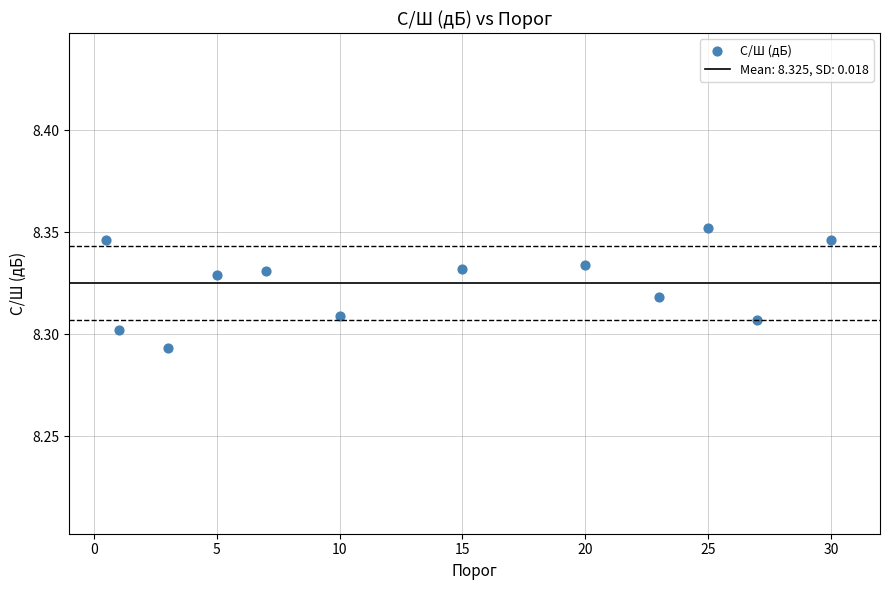

What is the average X value?

13.9